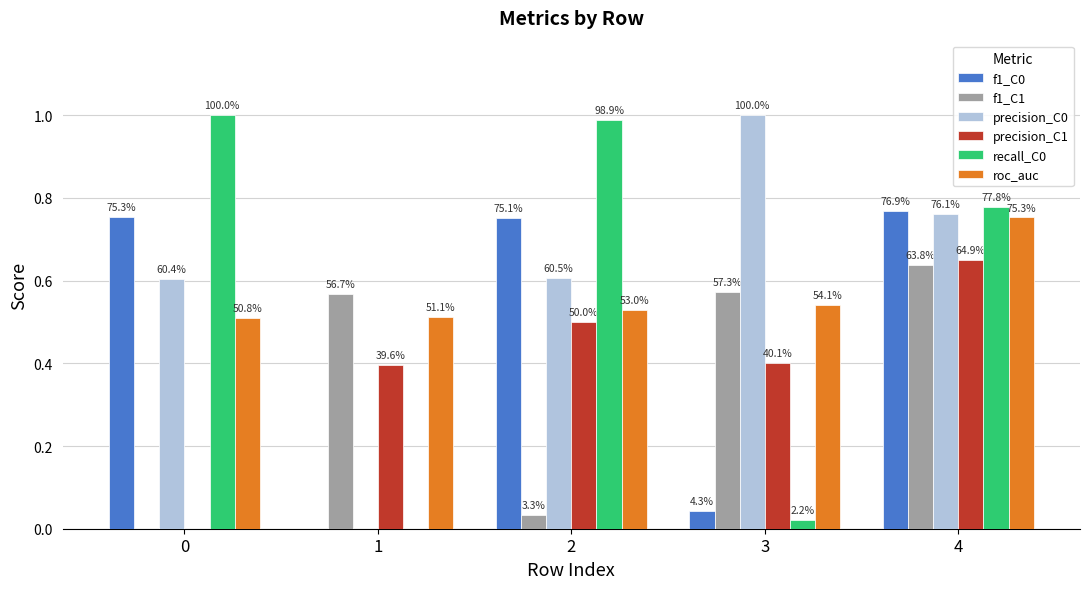

Which category has the lowest value across all series?

1